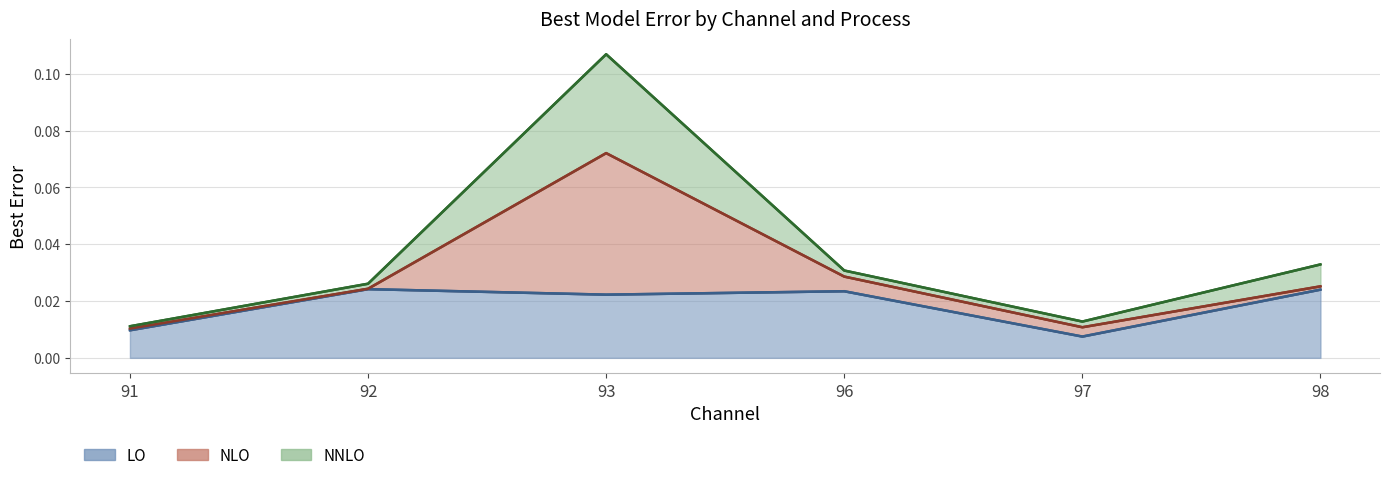

At which label is NNLO closest to 0?

91